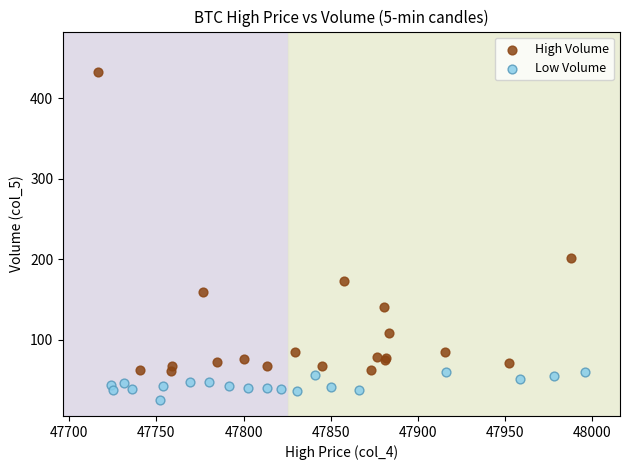

What are all the series names shown in the legend?

High Volume, Low Volume